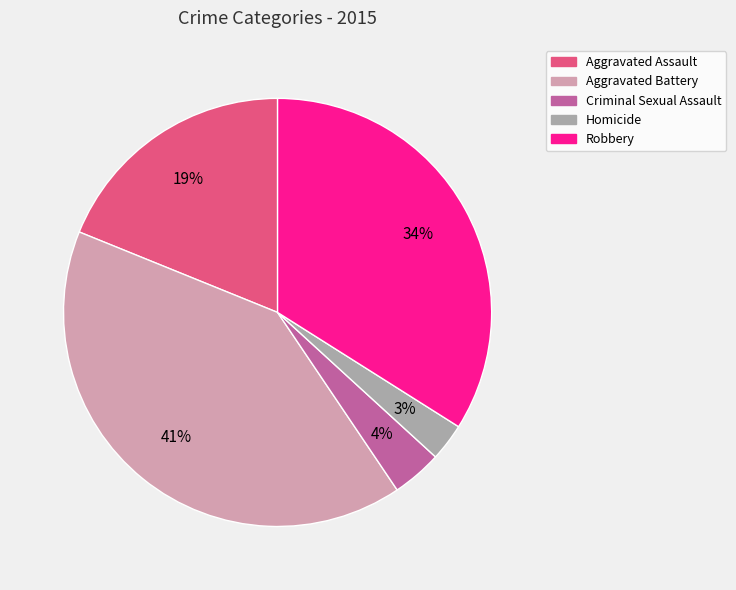

To the nearest percent, what is the average slice percentage?

20%